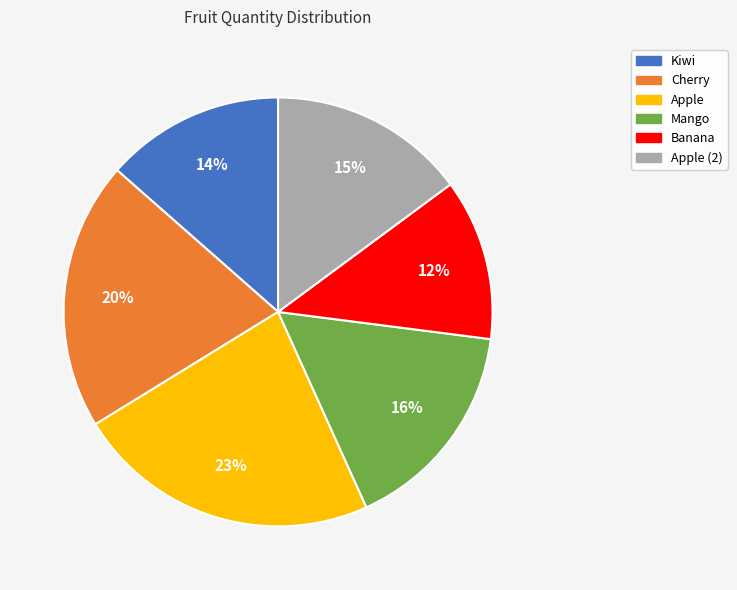

To the nearest percent, what is the average slice percentage?

17%